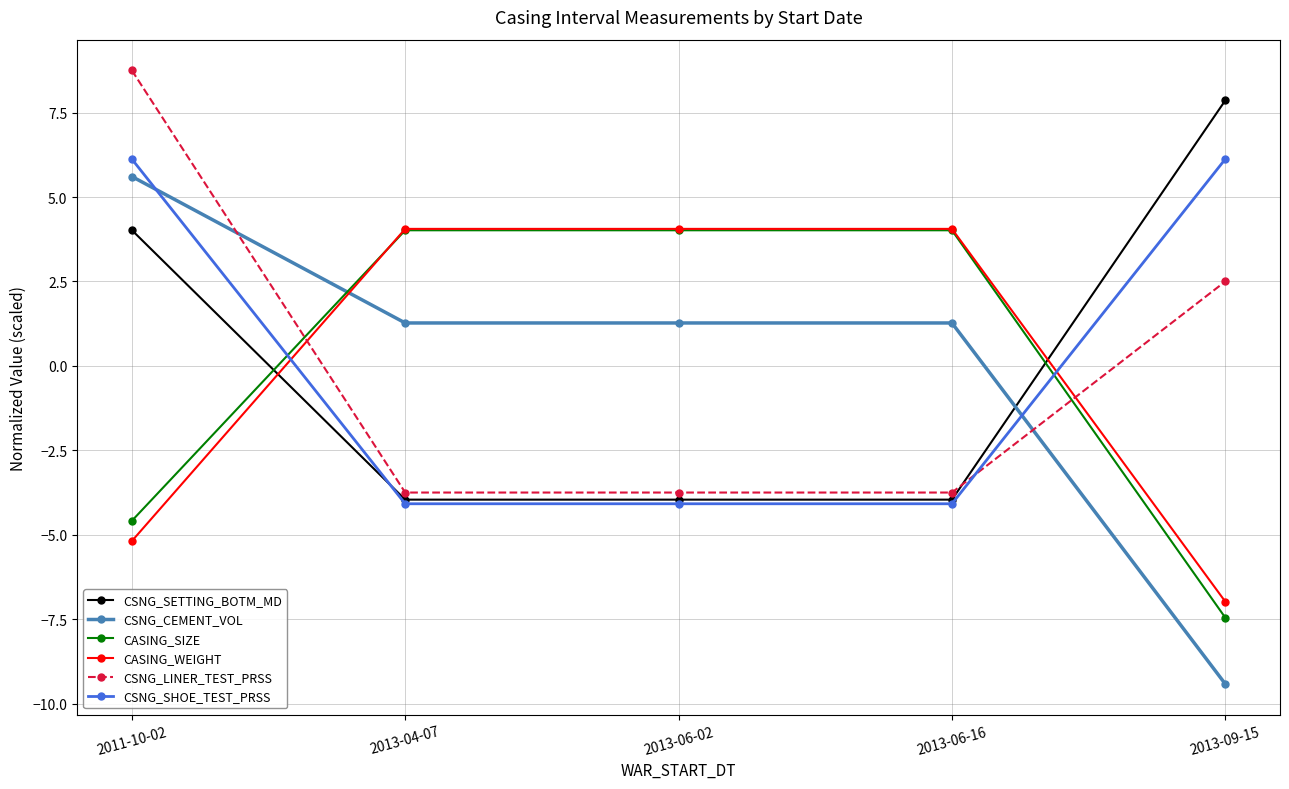

What is the smallest value displayed?

-9.4